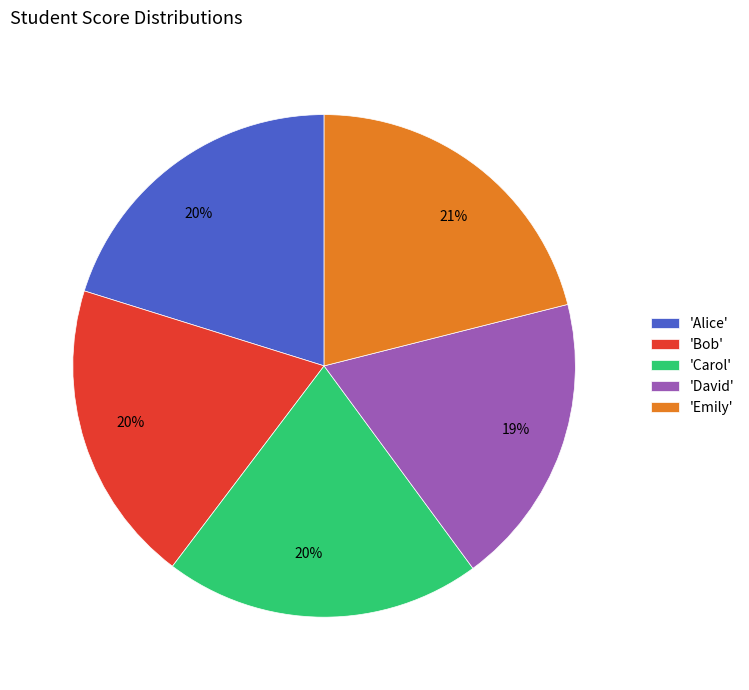

The 'Bob' slice represents 30% of the pie. True or false?

False